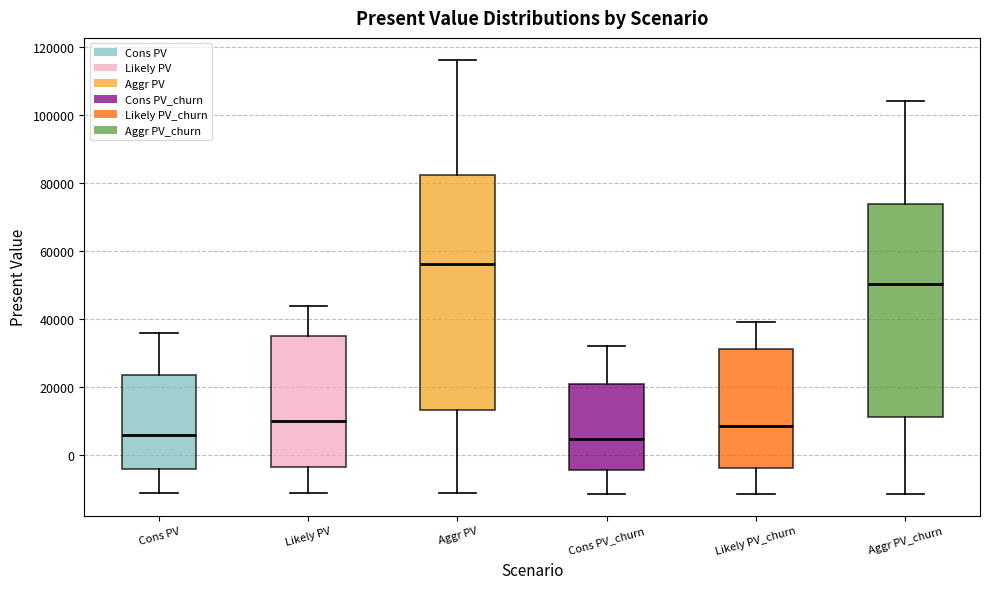

Which box has the highest median line?

Aggr PV